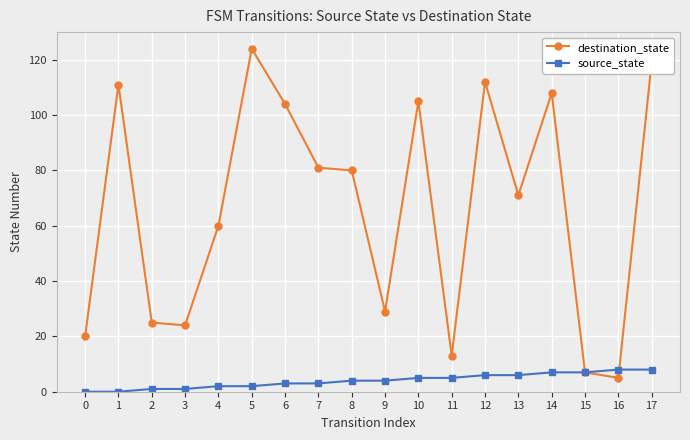

Count the source_state values in the range 2 to 6.

10